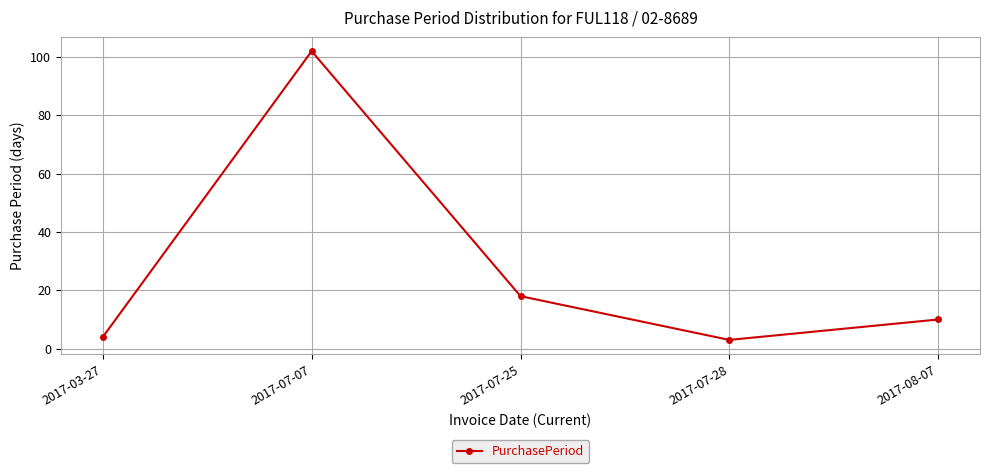

How many categories are shown in the chart?

5